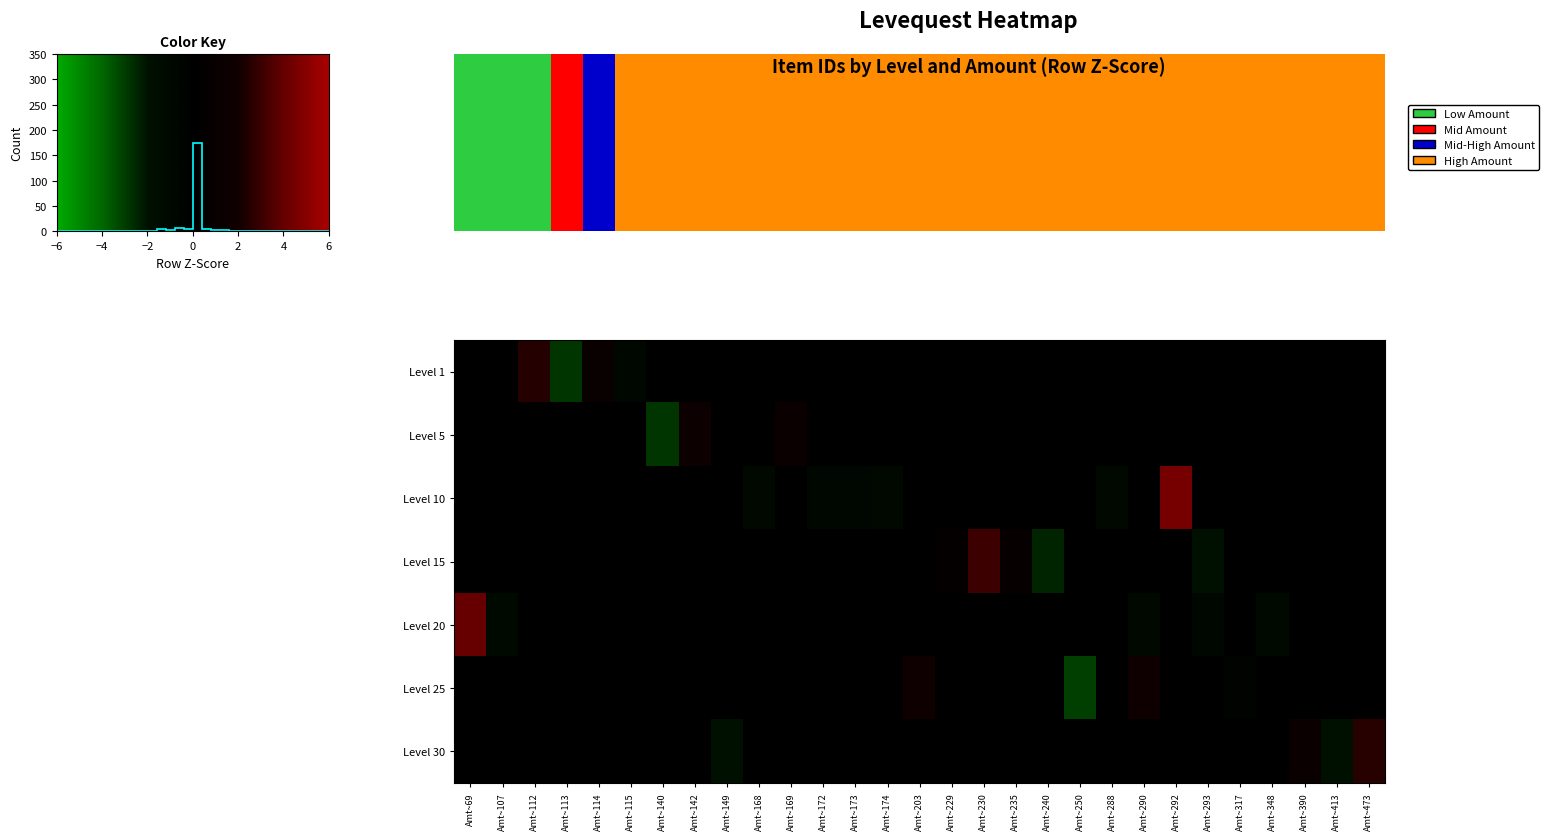

What is the maximum value shown in the chart?

2.2